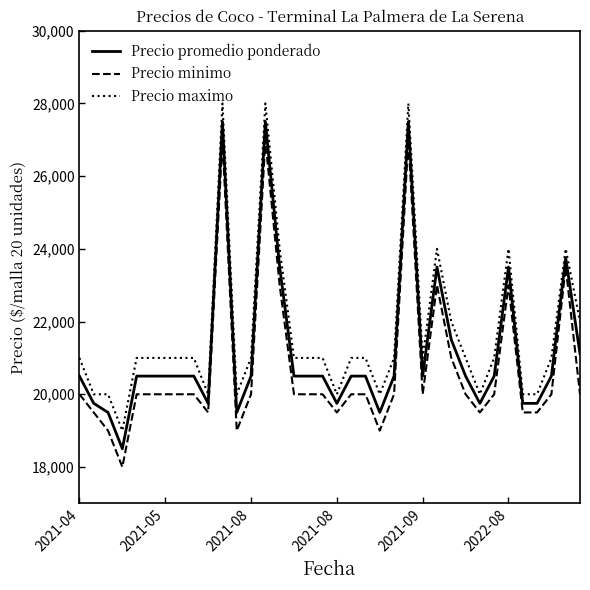

What is the difference between the maximum and minimum values in the Precio promedio ponderado series?

9000